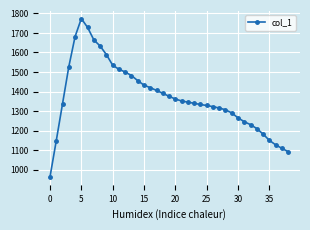

True or false: the data has more than 0 interior local peaks.

True